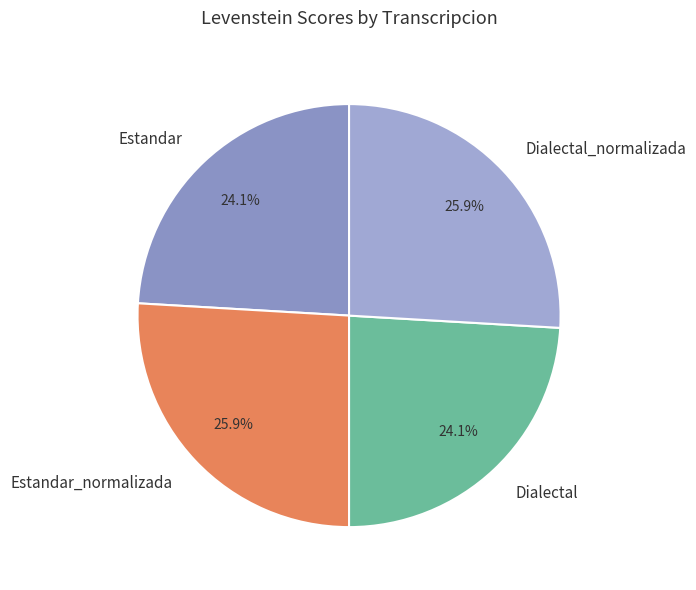

The Estandar slice represents 30% of the pie. True or false?

False